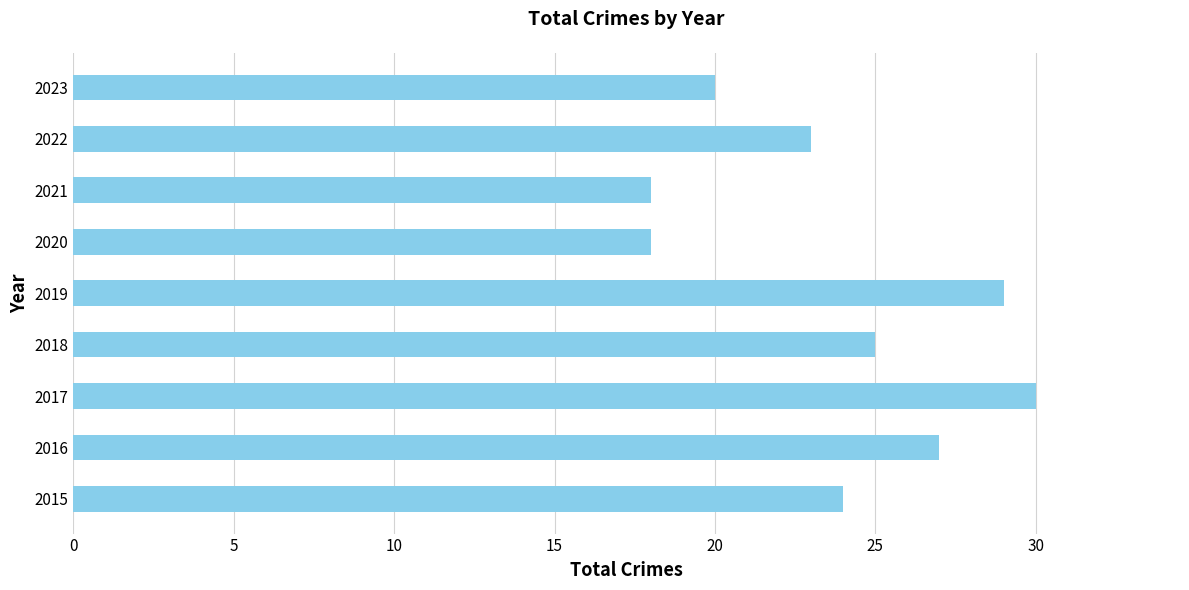

What is the minimum value shown in the chart?

18